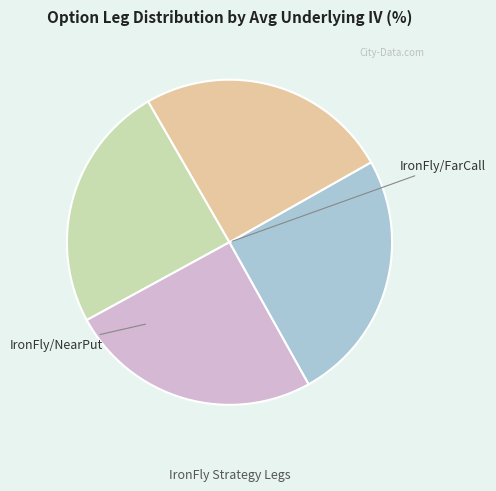

Is there a majority slice in this chart?

No